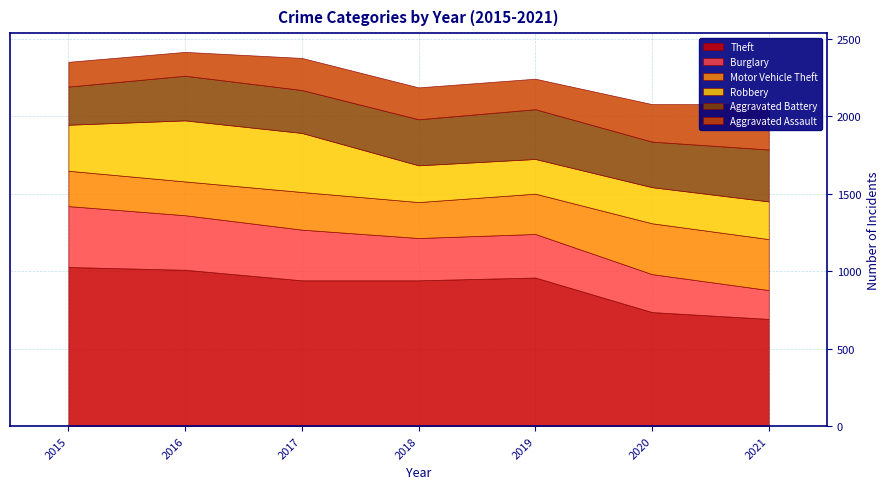

The value of Motor Vehicle Theft at 2015 is 228. True or false?

True